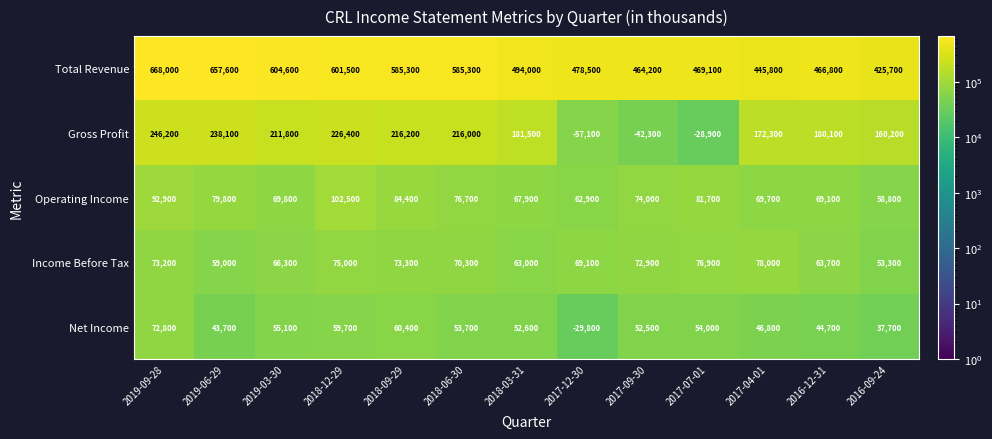

At which label is Income Before Tax closest to 65650?

2019-03-30